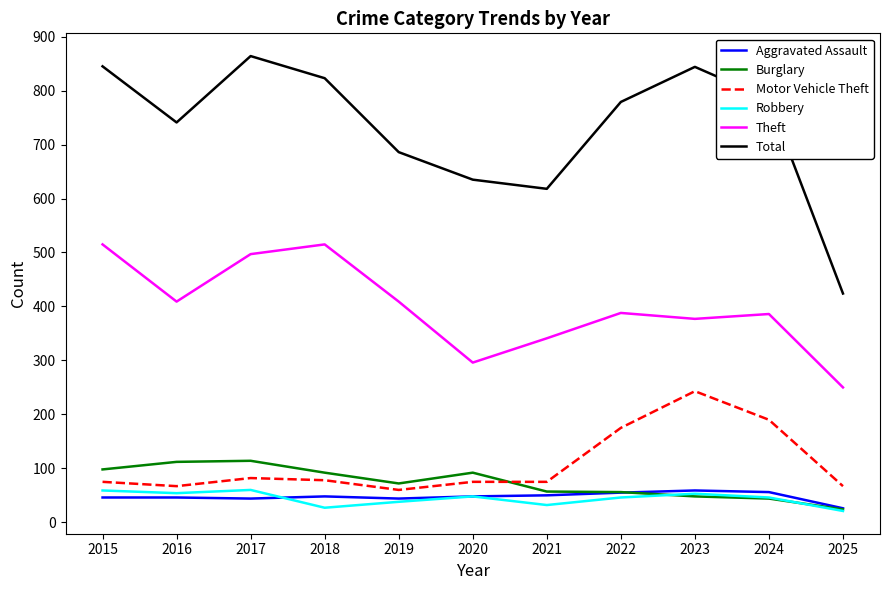

Which category has the highest value across all series?

2017